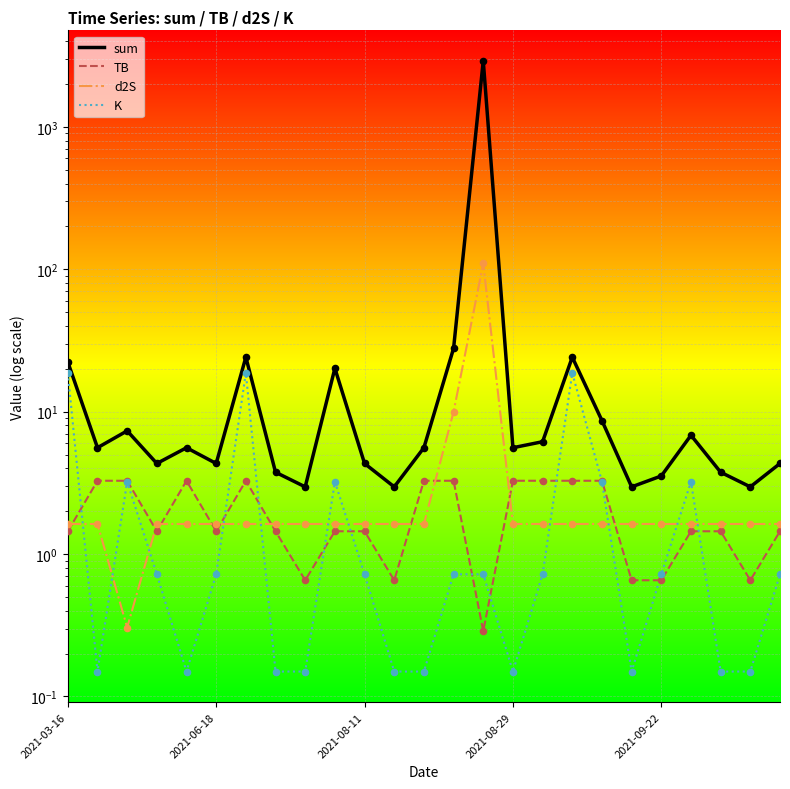

What are all the series names shown in the legend?

sum, TB, d2S, K